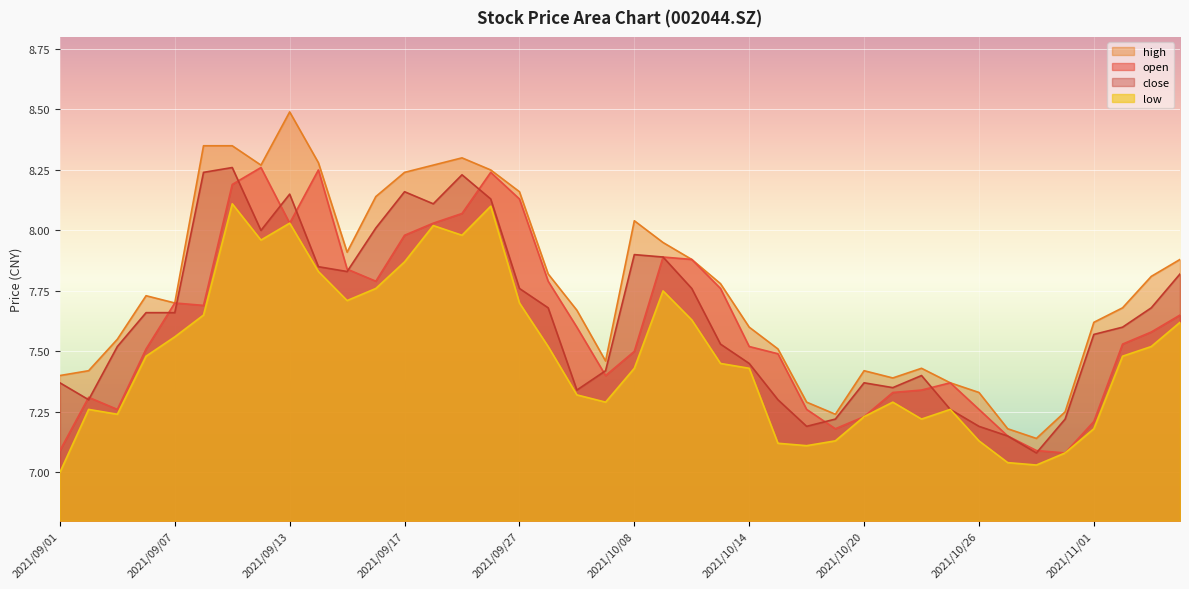

At how many categories does at least one series exceed 8?

12